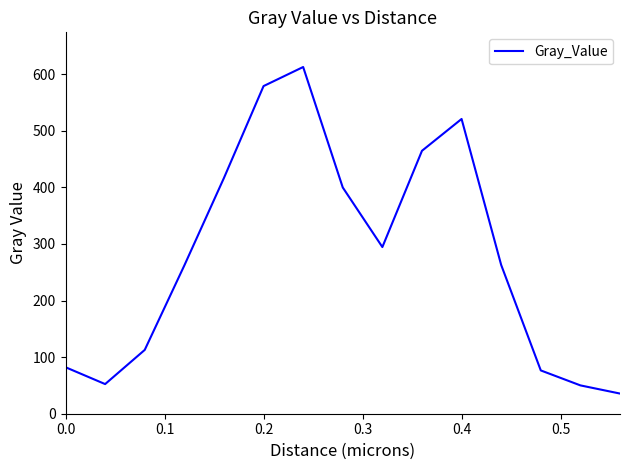

What is the difference between the maximum and minimum values?

577.1